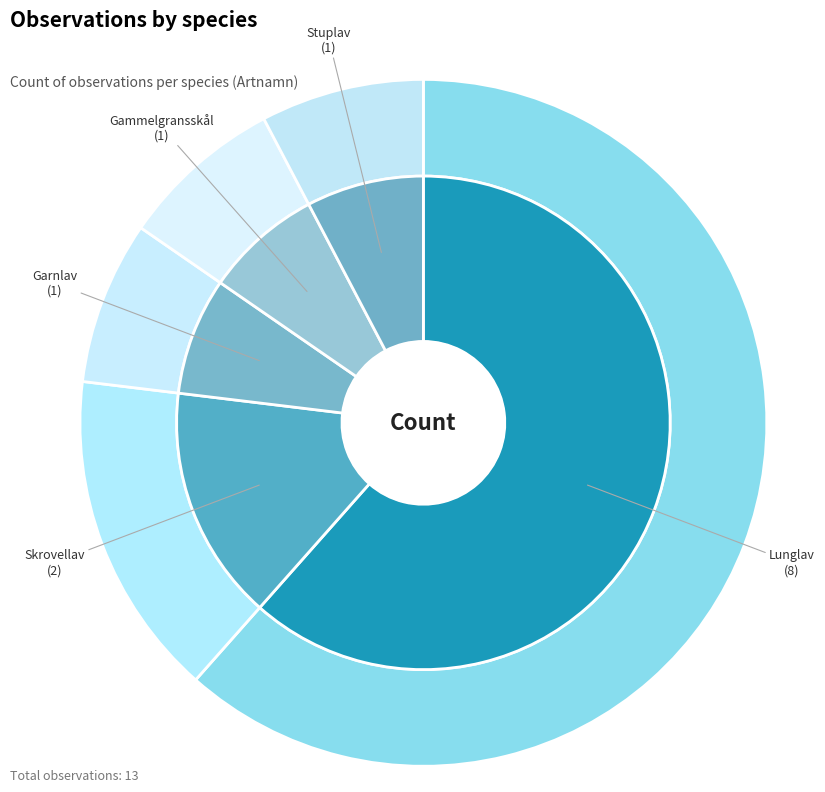

Combined, do Garnlav and Gammelgransskål account for over 50%?

No